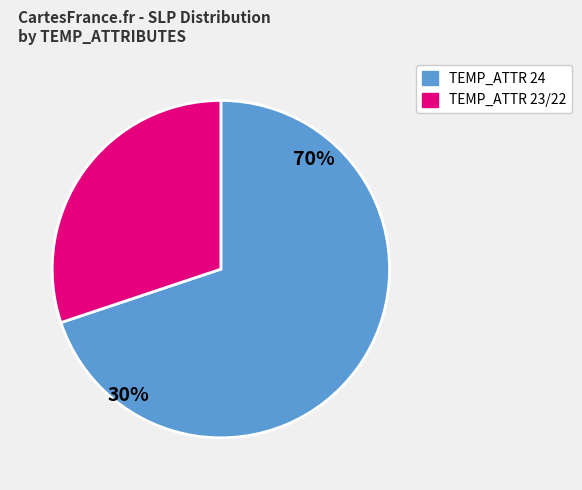

Does 6 represent more than half of the total?

No